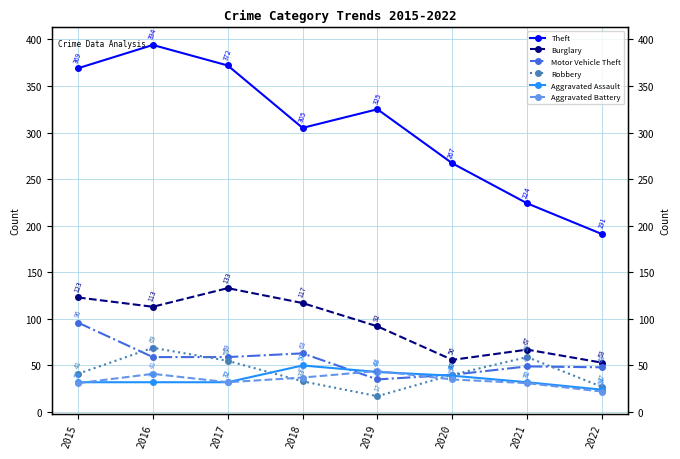

What is the sum of all Motor Vehicle Theft values?

449